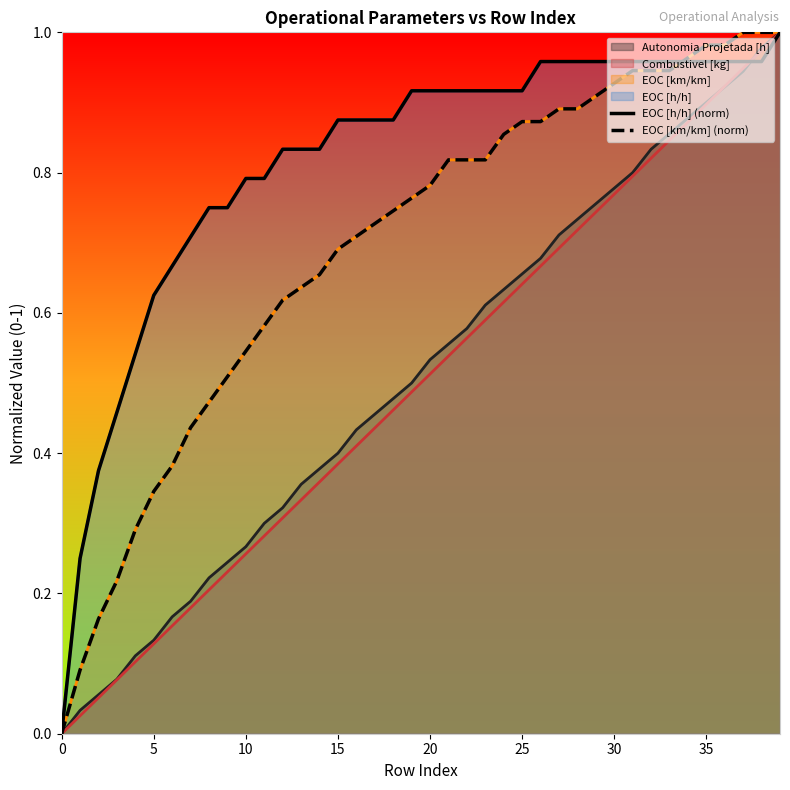

The EOC [h/h] (norm) series shows 0.2 at 11. True or false?

False